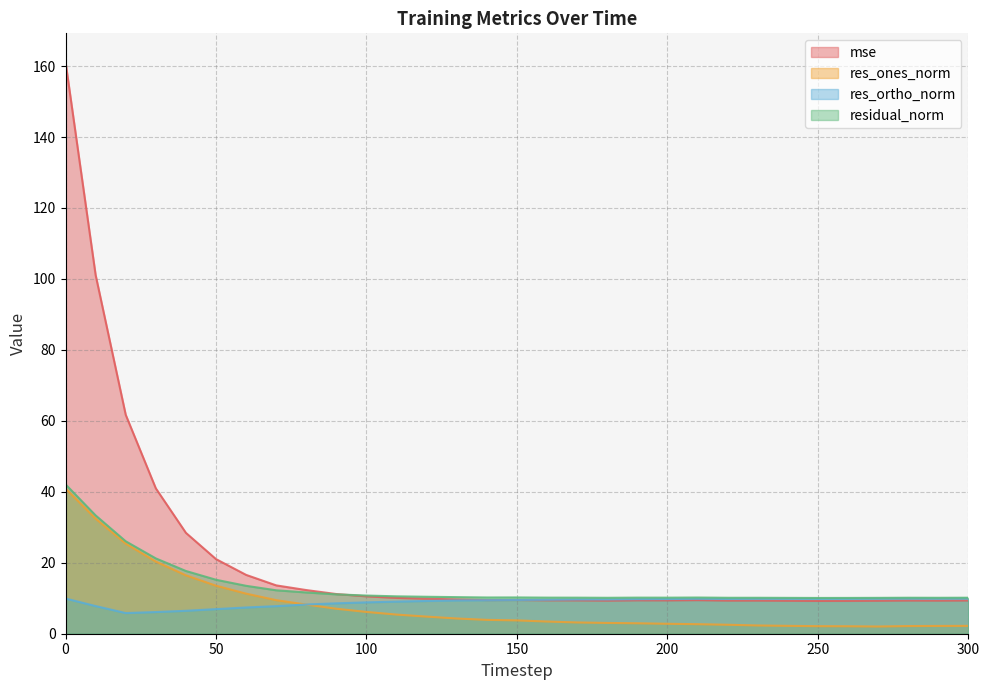

What is the sum of all res_ortho_norm values?

277.6